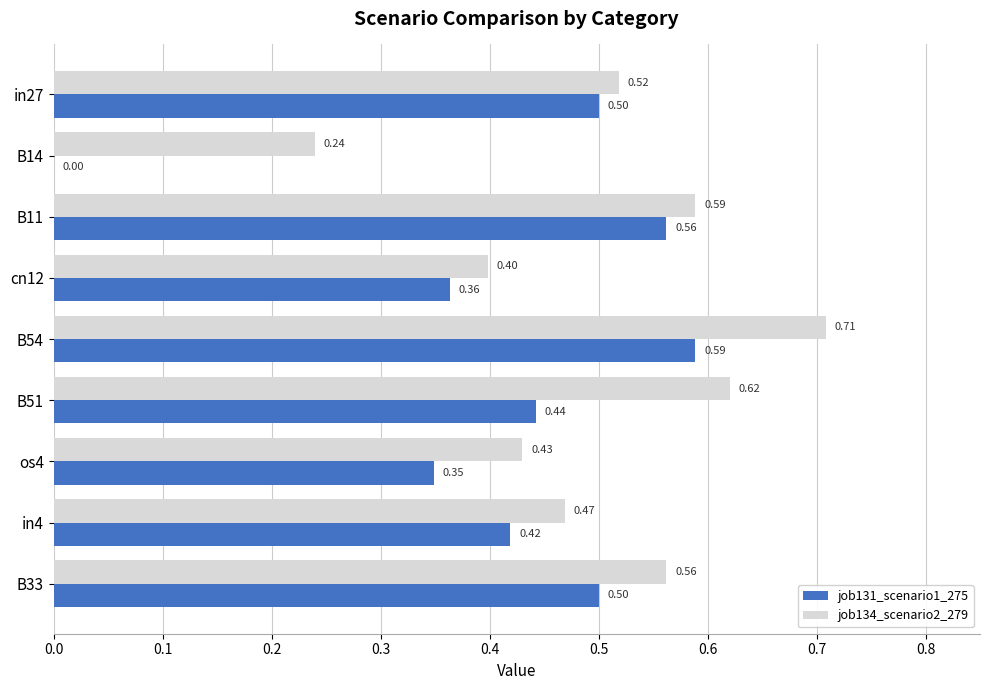

What is the sum of the job131_scenario1_275 values at B51 and B33?

0.9